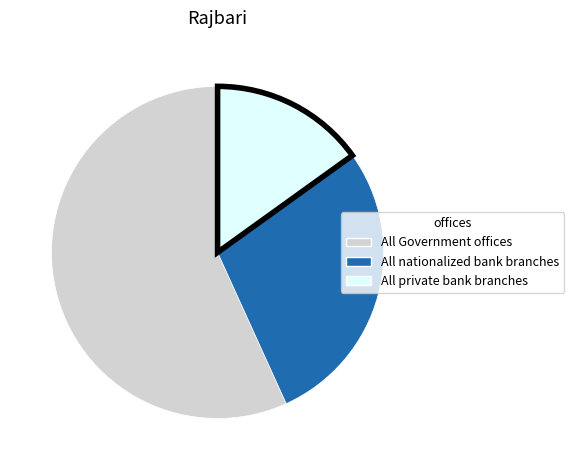

Approximately how many times larger is the value at All nationalized bank branches compared to All private bank branches?

1.9